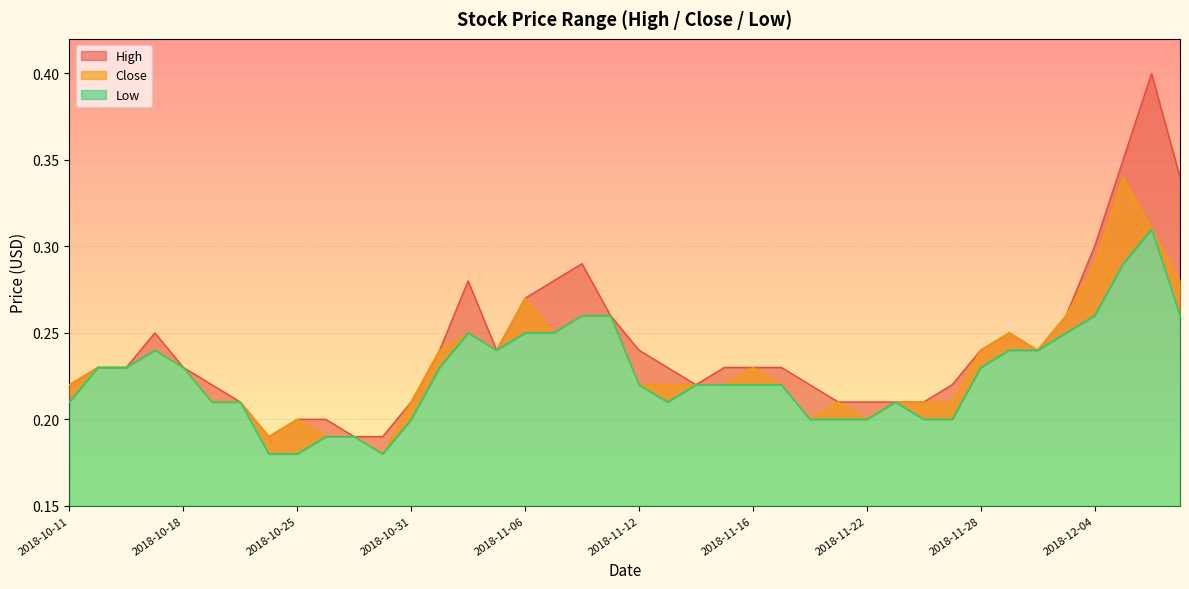

At which category does High reach its first local valley?

2018-10-24